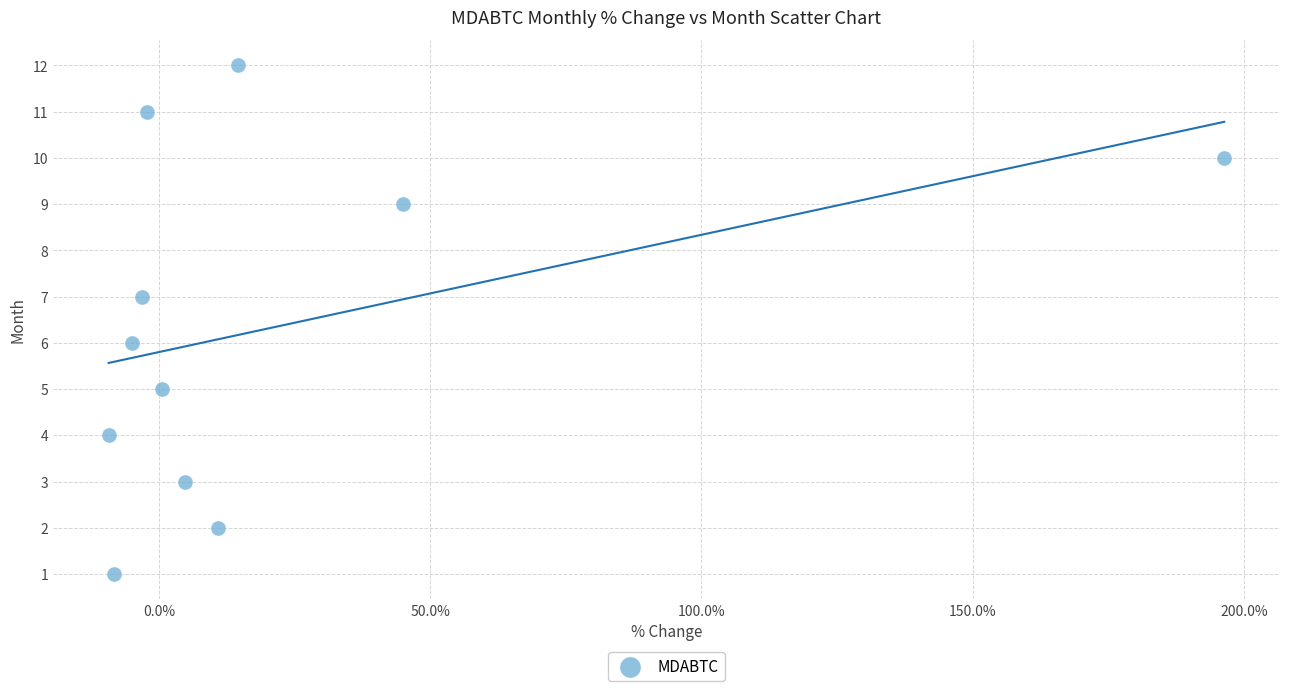

What is the average Y value?

6